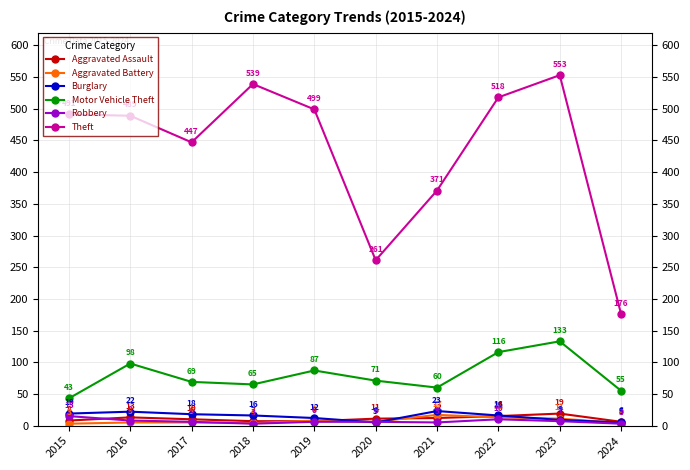

Count the number of categories in the chart.

10